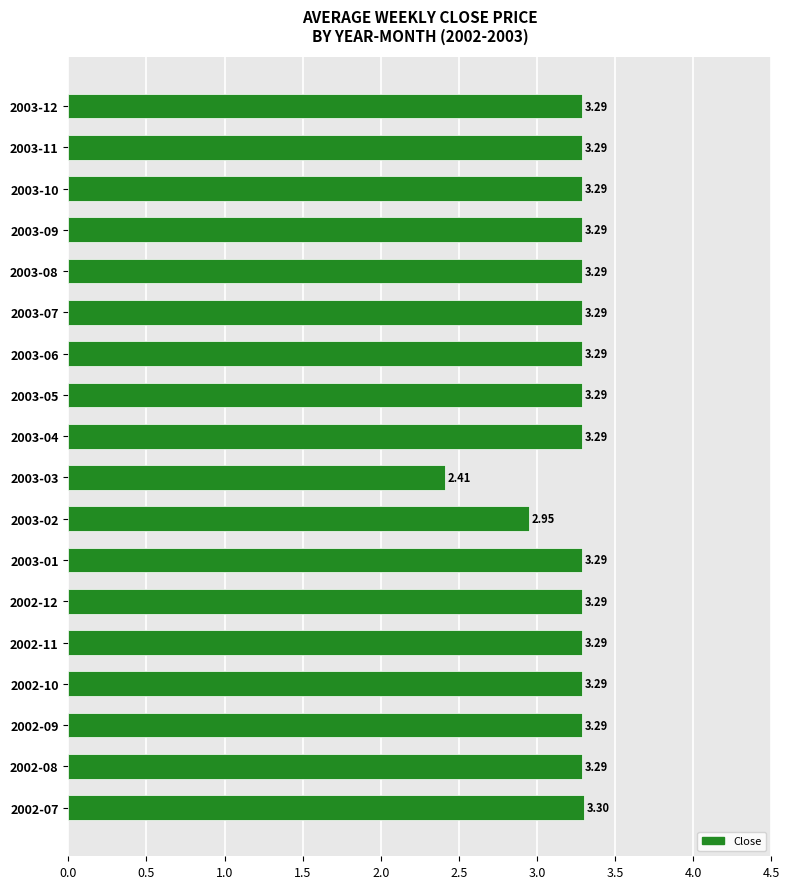

Approximately how many times larger is the value at 2002-11 compared to 2003-08?

1.0